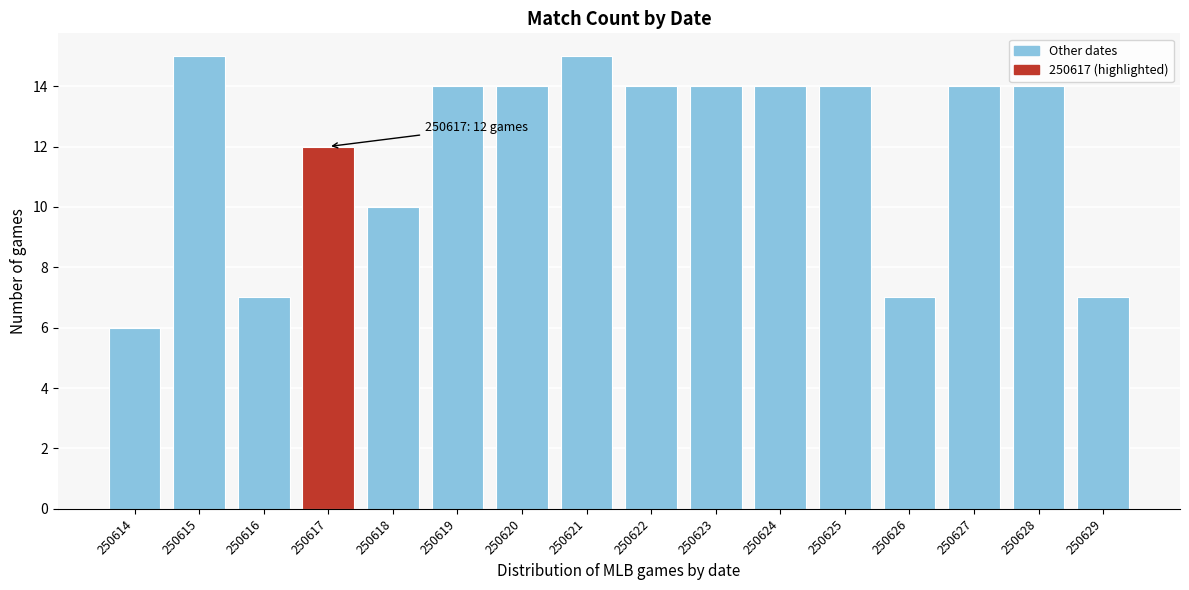

Reading left to right, list all the values displayed in this chart.

250614=6	250615=15	250616=7	250617=12	250618=10	250619=14	250620=14	250621=15	250622=14	250623=14	250624=14	250625=14	250626=7	250627=14	250628=14	250629=7